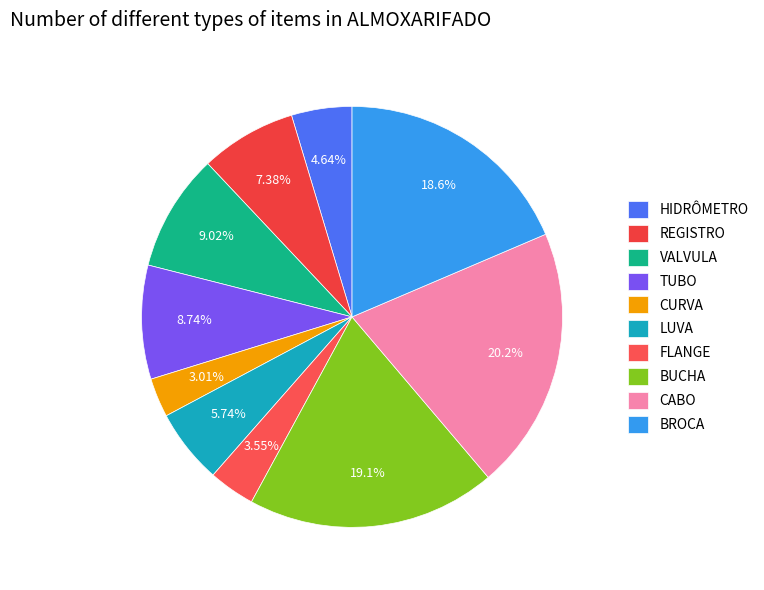

What portion of the pie excludes LUVA?

94.3%